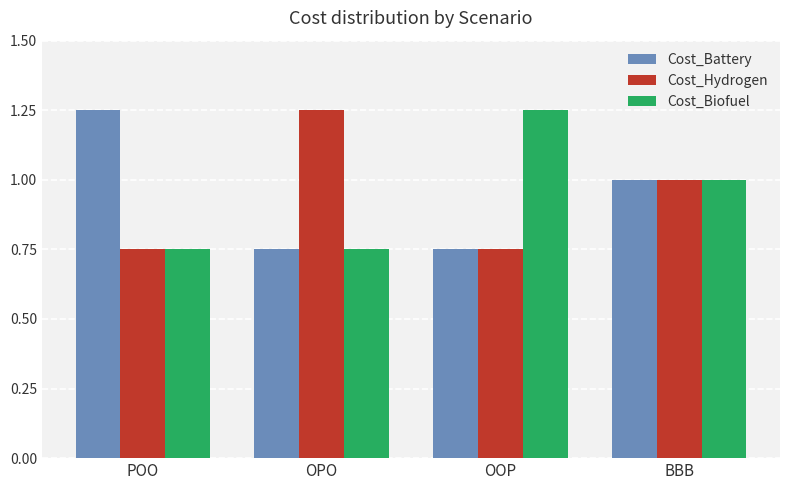

What position from the left is OOP?

3